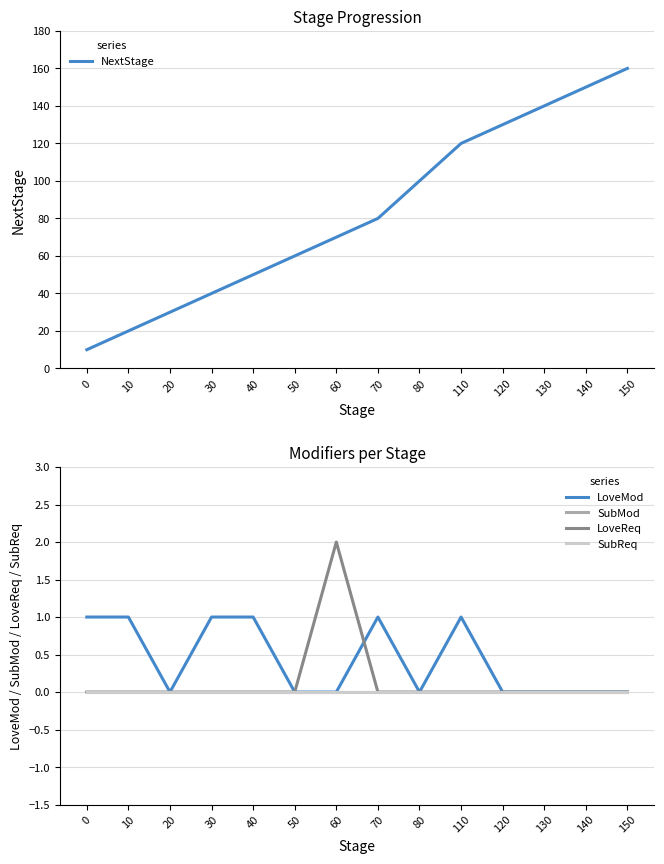

Between 140 and 110, which is larger?

140